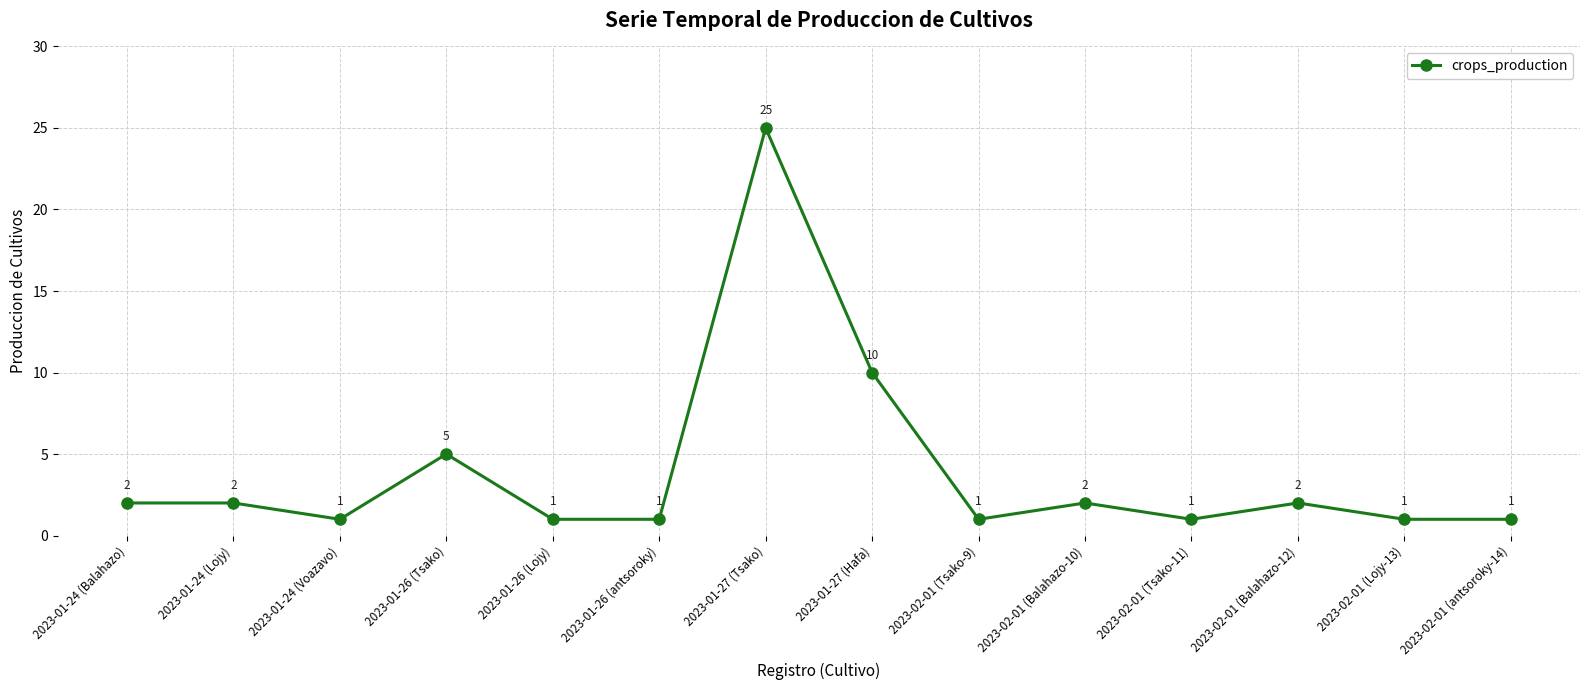

Reading left to right, transcribe all the data shown in this chart.

2023-01-24 (Balahazo)=2	2023-01-24 (Lojy)=2	2023-01-24 (Voazavo)=1	2023-01-26 (Tsako)=5	2023-01-26 (Lojy)=1	2023-01-26 (antsoroky)=1	2023-01-27 (Tsako)=25	2023-01-27 (Hafa)=10	2023-02-01 (Tsako-9)=1	2023-02-01 (Balahazo-10)=2	2023-02-01 (Tsako-11)=1	2023-02-01 (Balahazo-12)=2	2023-02-01 (Lojy-13)=1	2023-02-01 (antsoroky-14)=1